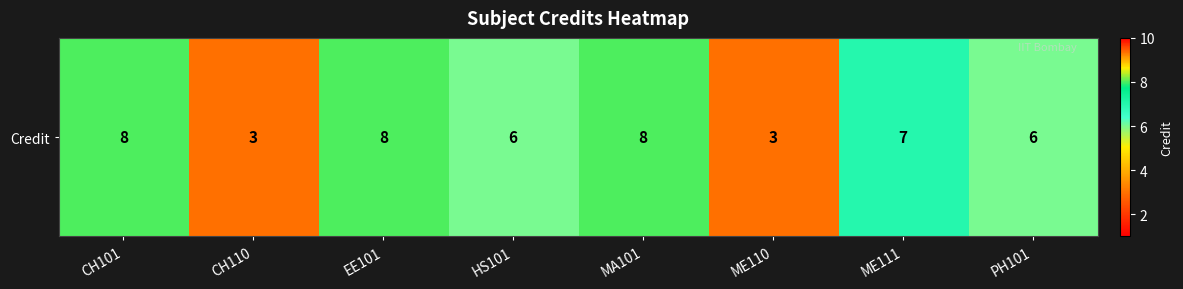

At which label is the value closest to 5?

HS101